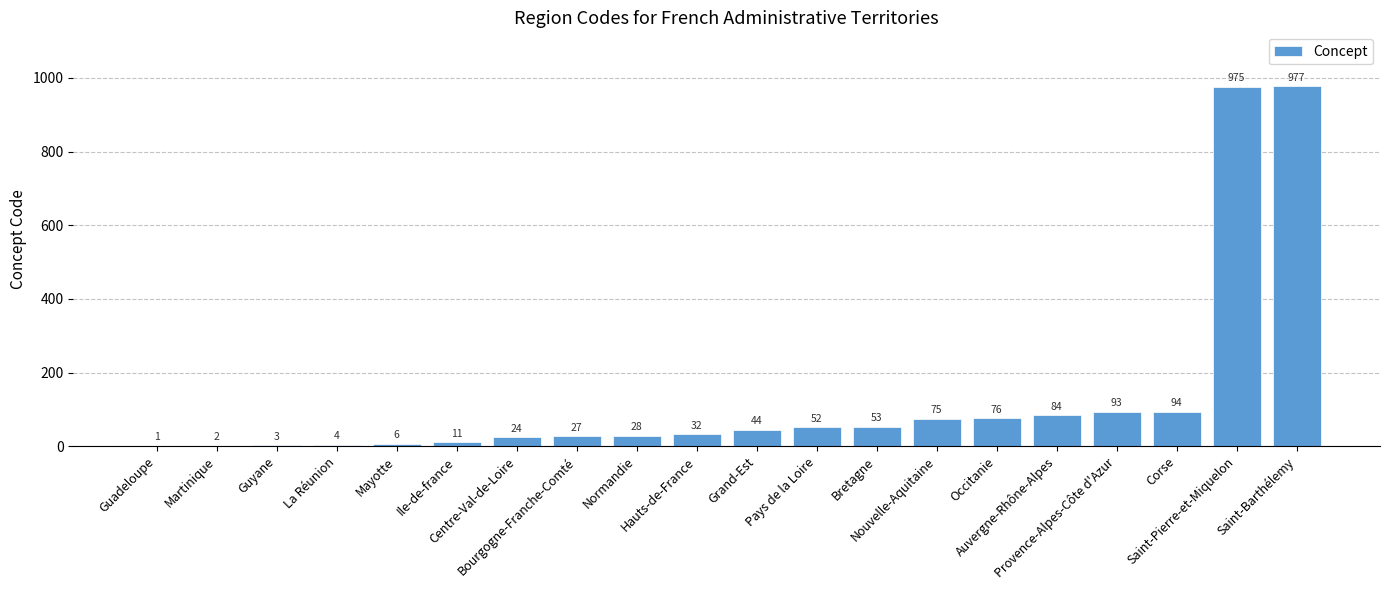

What is the sum of the values at Ile-de-france and Centre-Val-de-Loire?

35